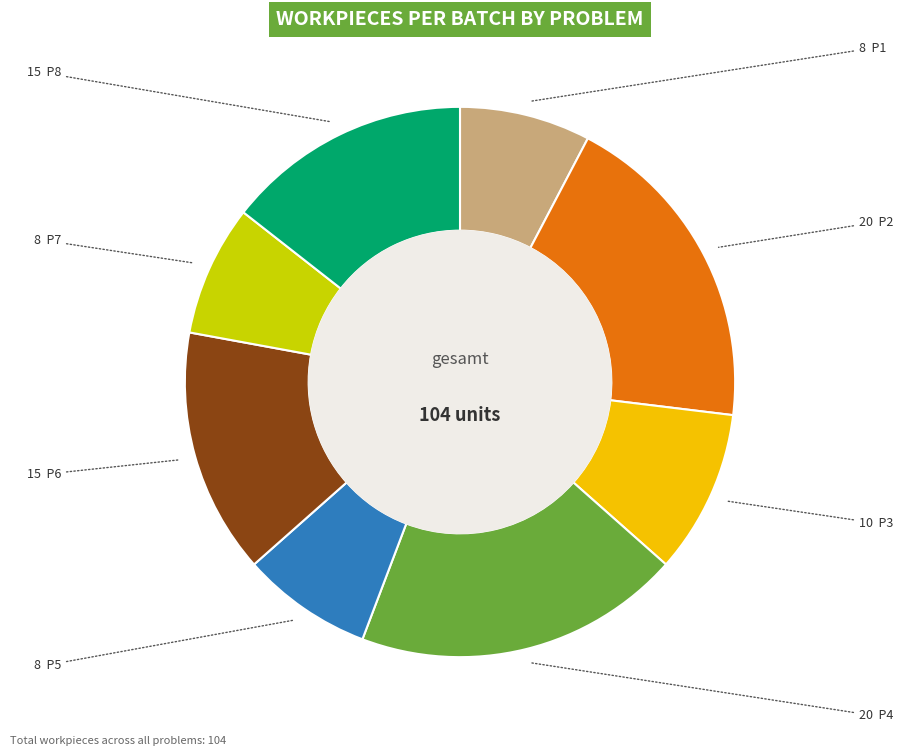

Is there a majority slice in this chart?

No